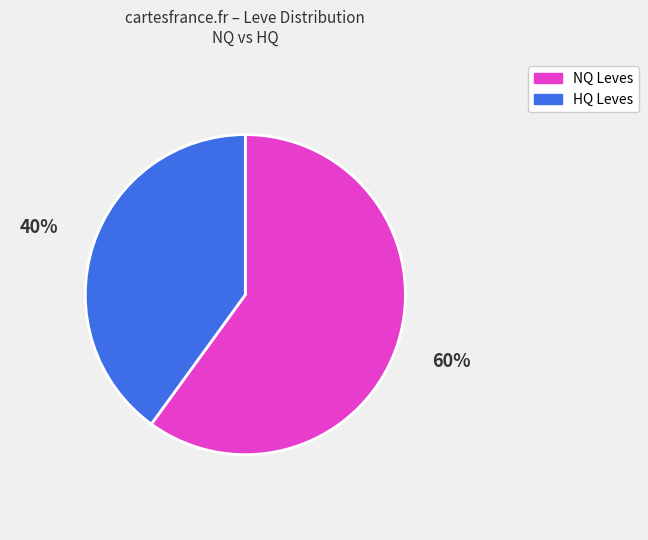

Is the sum of NQ Leves and HQ Leves greater than half?

Yes